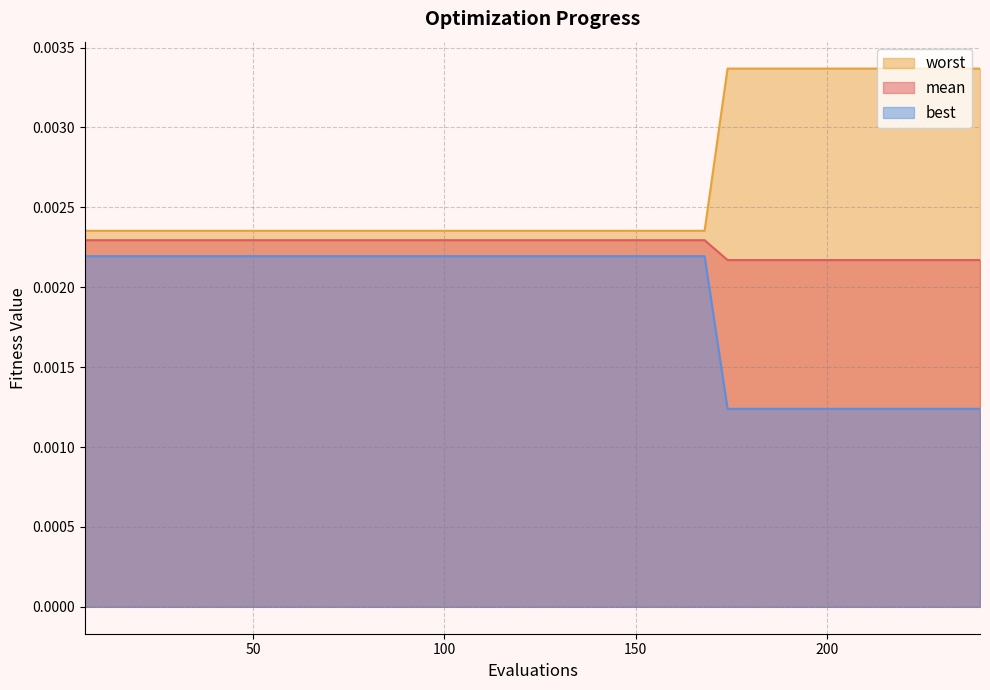

At which label does mean reach its peak?

174